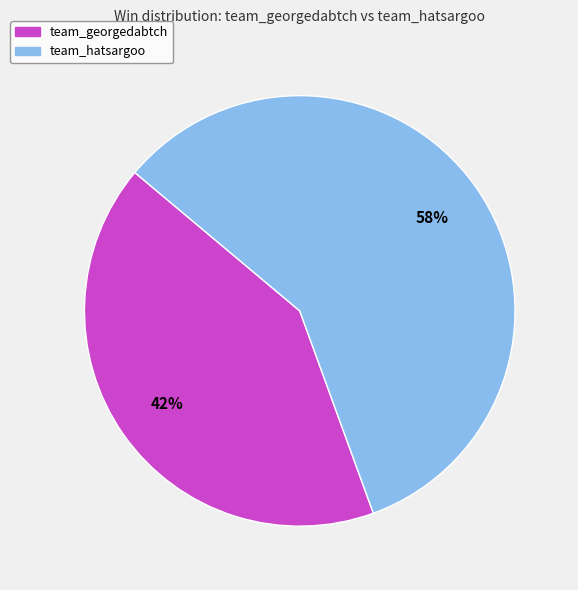

Which slice is the smallest?

team_georgedabtch